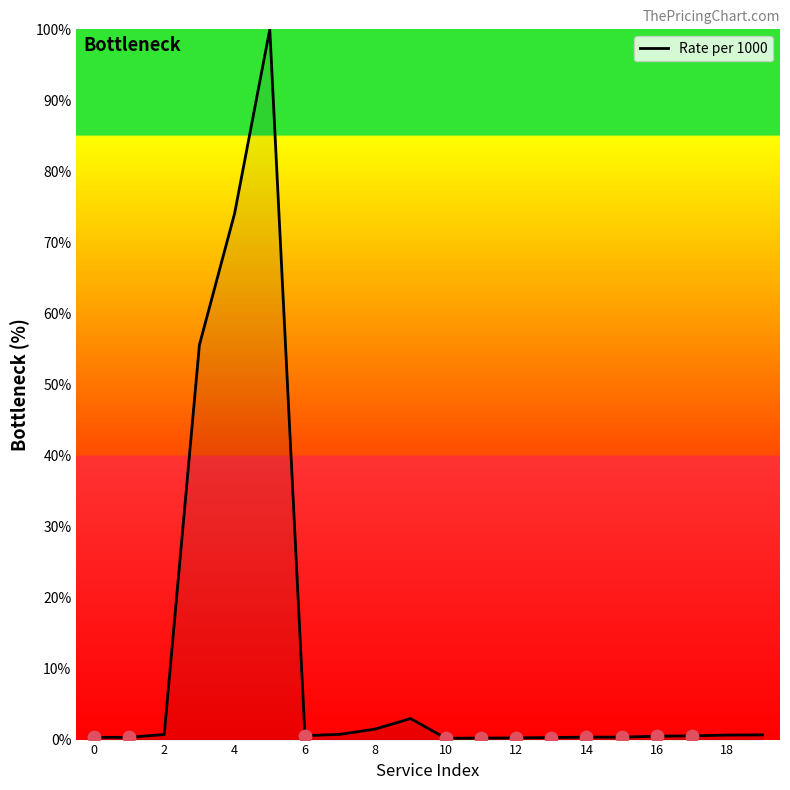

What is the maximum value shown in the chart?

100.0